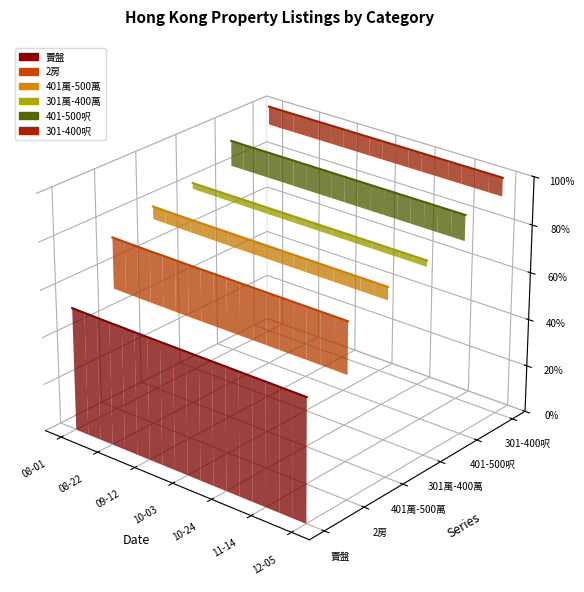

True or false: 賣盤 and 2房 intersect in this chart.

False